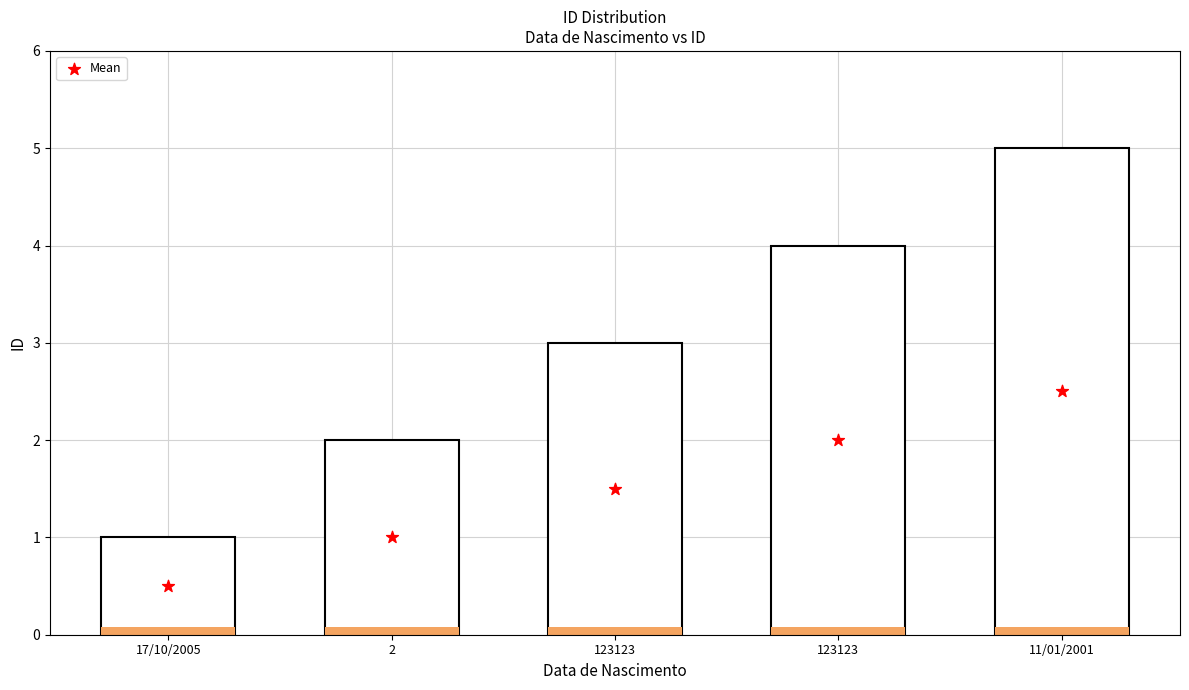

Which series has the largest total across all categories?

ID